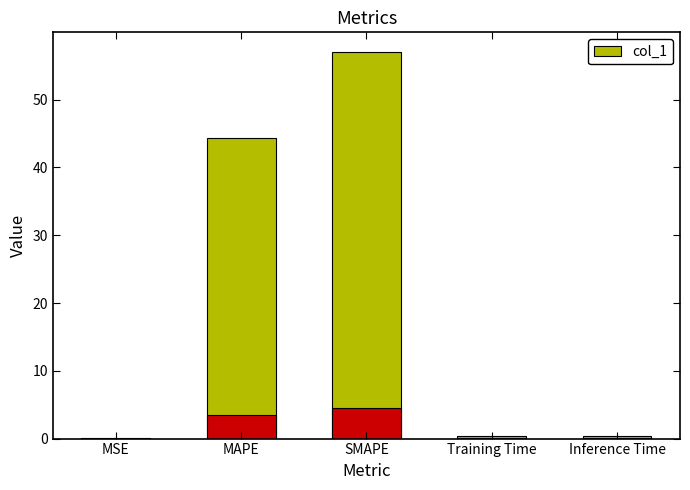

The value at MAPE is 19.3. True or false?

False